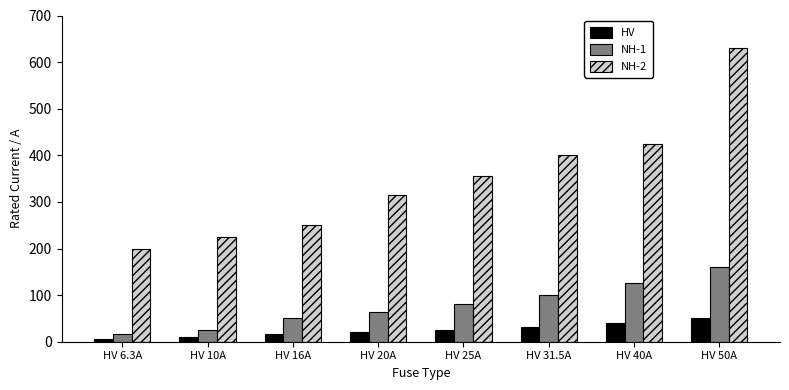

Does the chart contain any negative values?

No